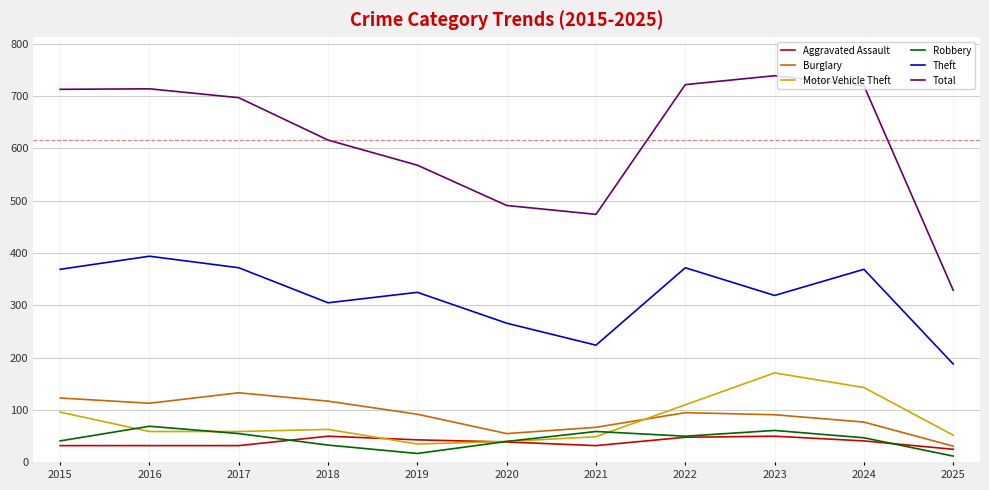

True or false: Aggravated Assault has a value of 50 at 2018.

True